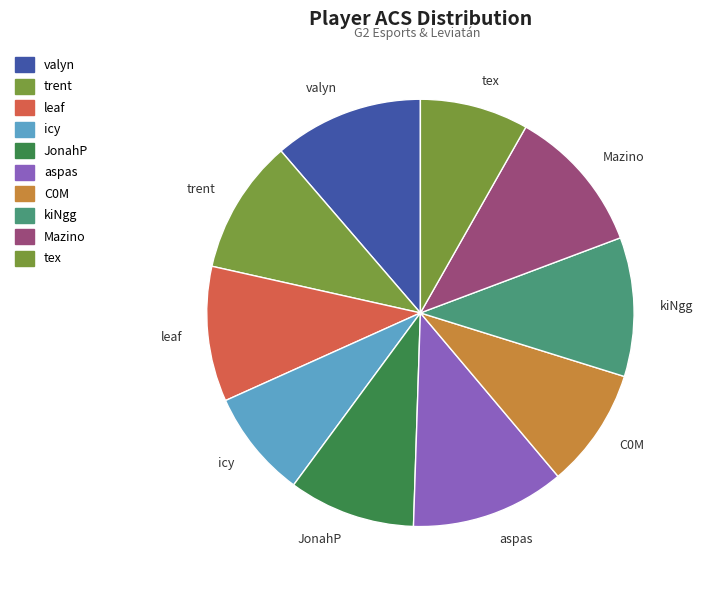

How many segments does this pie chart have?

10